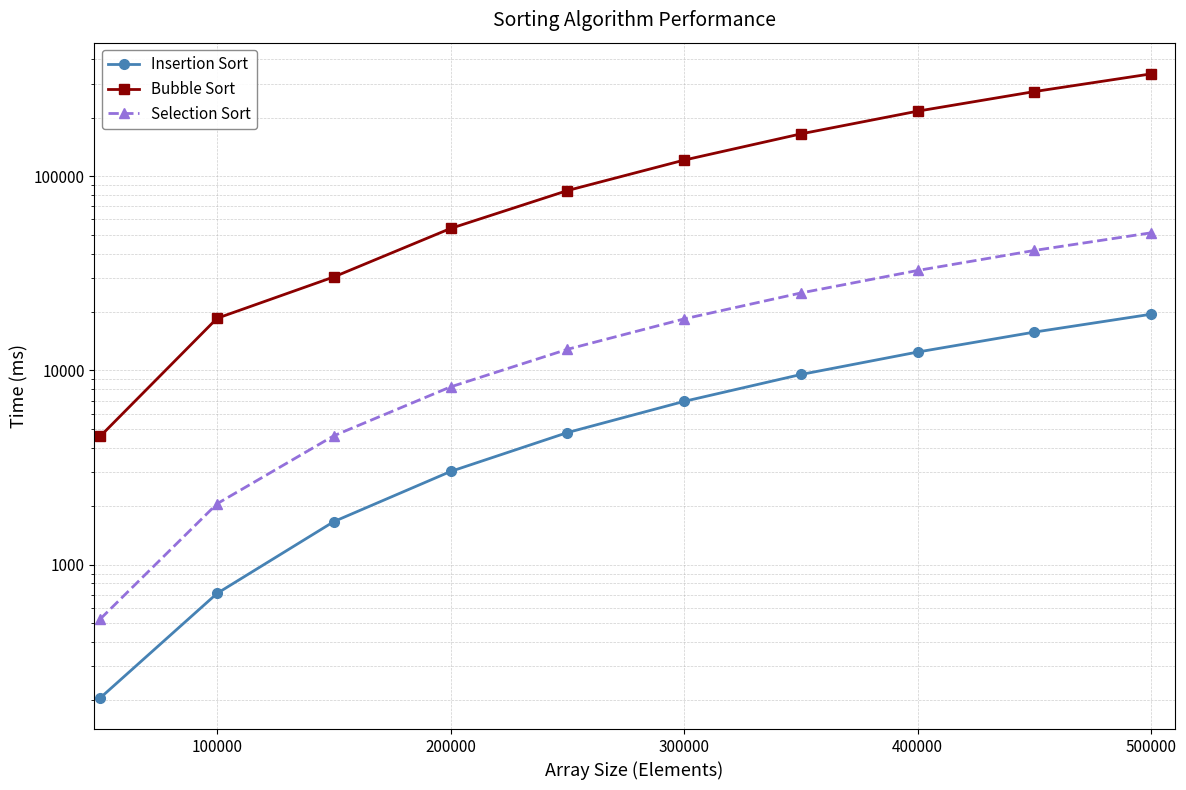

Reading left to right, list all the values displayed in this chart.

Insertion Sort: 206	711	1666	3020	4788	6934	9537	12448	15772	19493
Bubble Sort: 4588	18576	30338	53912	84482	121279	165497	216711	273359	337177
Selection Sort: 525	2059	4611	8235	12853	18442	25081	32752	41534	51202